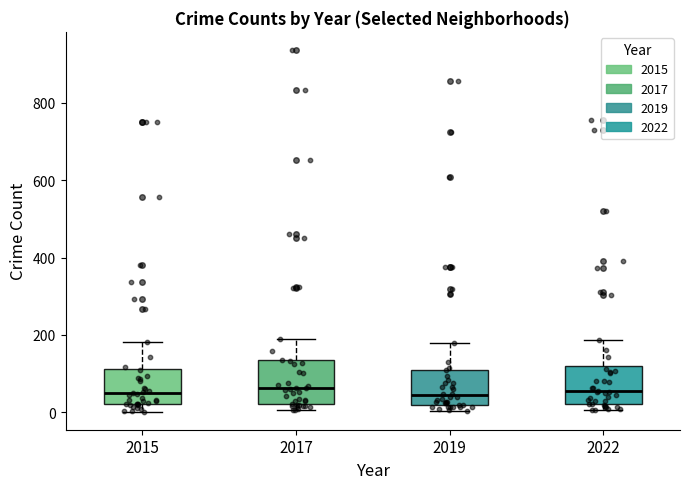

Where does the median line of the box at x = 2022 sit on the y-axis? The values are not printed on the chart, so give them approximately, as read against the axis.

60